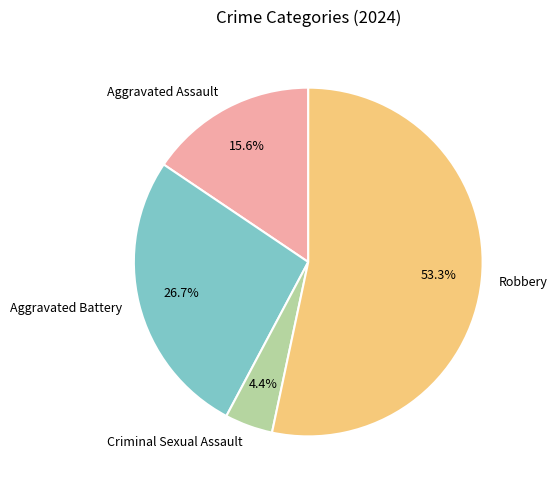

How much of the chart is everything except Criminal Sexual Assault?

95.6%